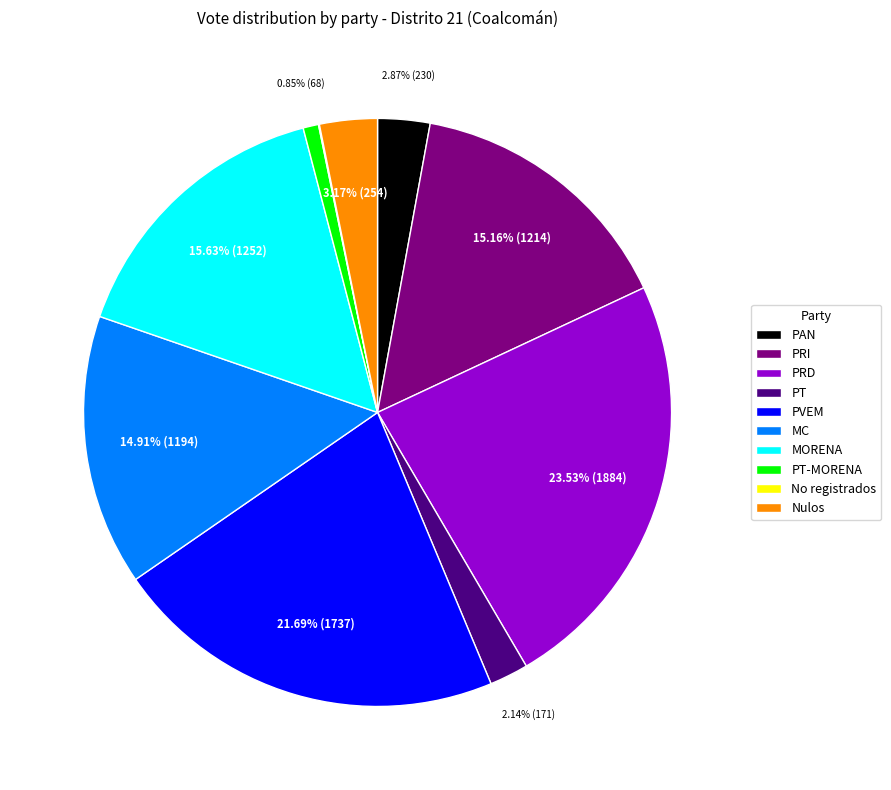

Which category has the biggest portion of the pie?

PRD